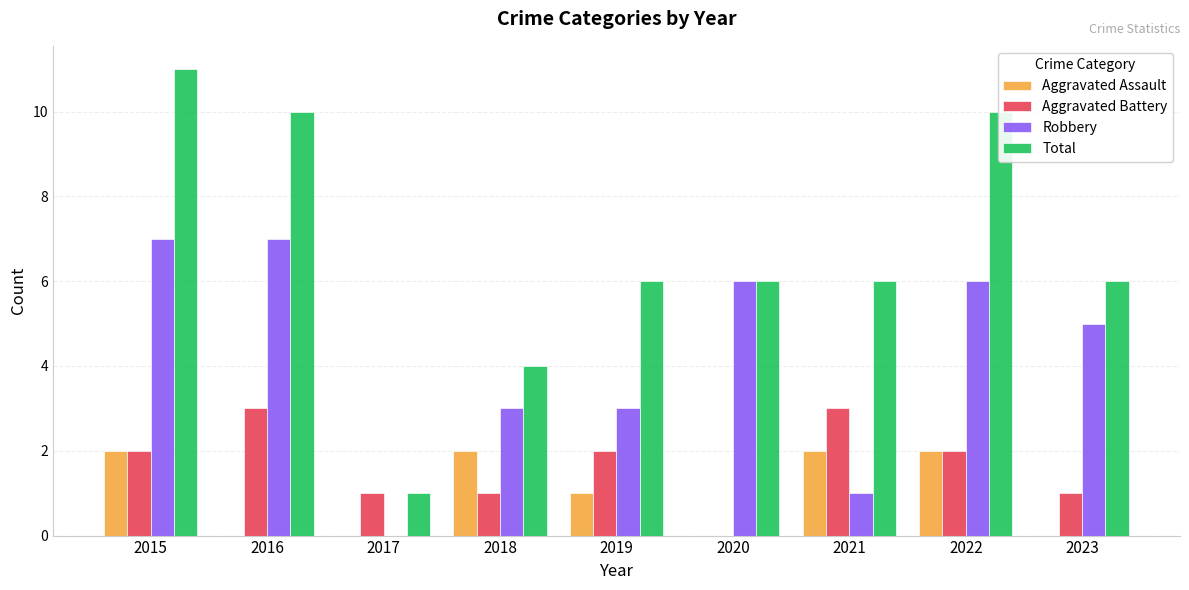

Which series has the largest total across all categories?

Total